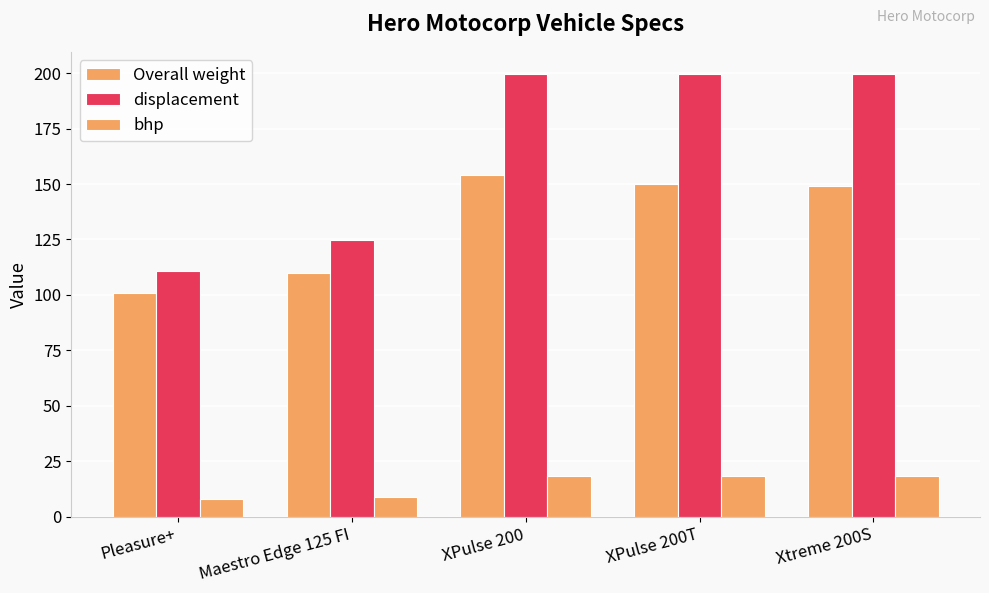

What is the total value across all series at Xtreme 200S?

367.0